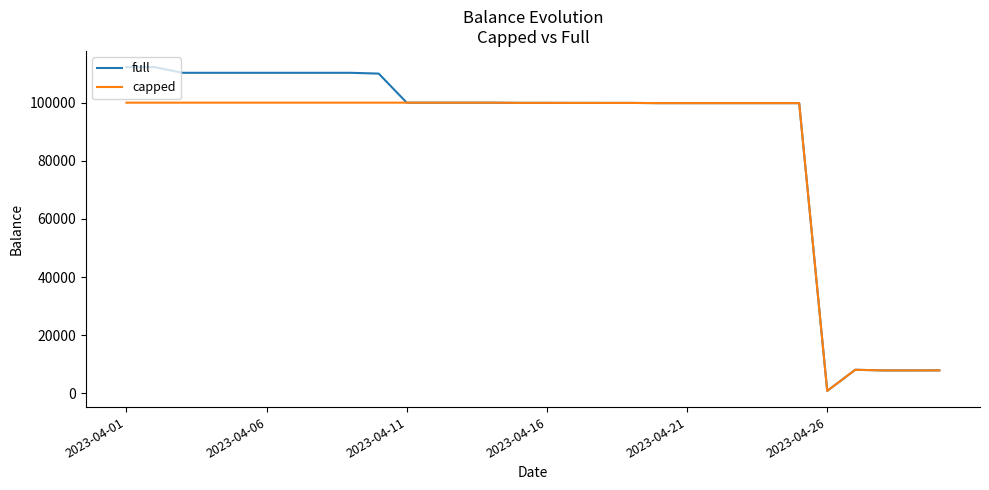

List the series in order of their peak value, lowest first.

capped, full